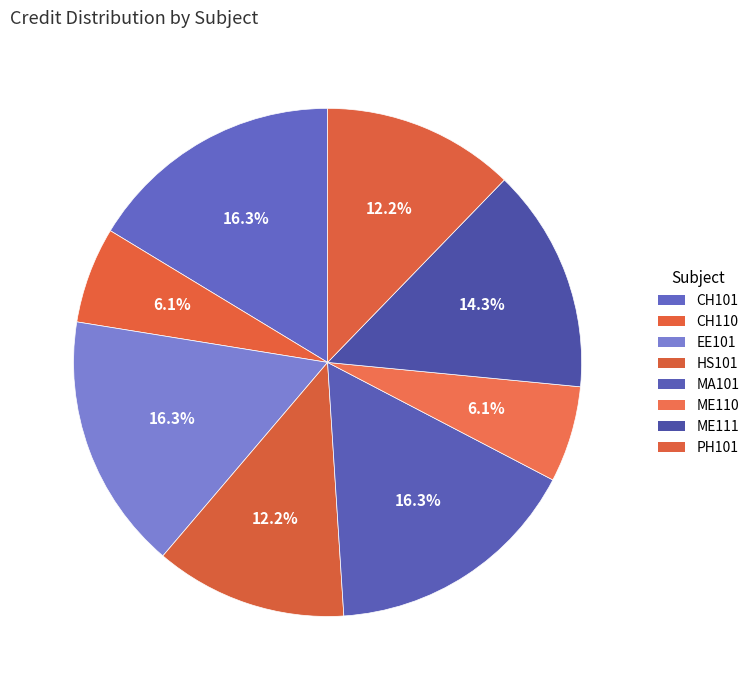

How much of the chart is everything except ME110?

93.9%